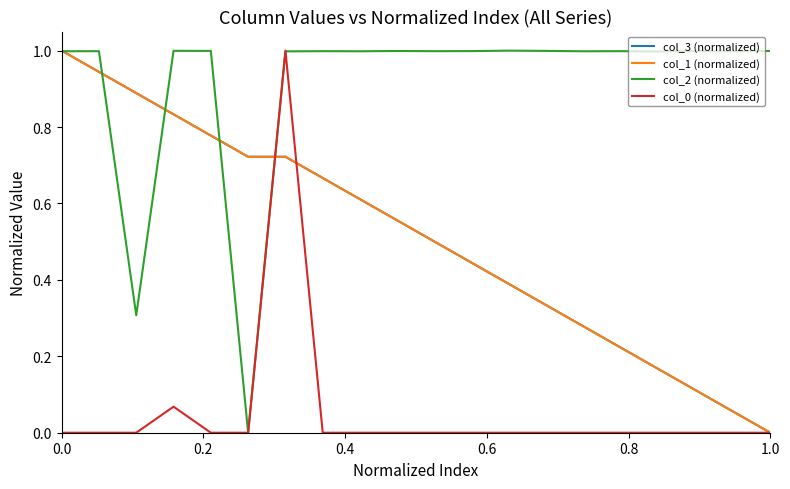

How many categories are shown in the chart?

20